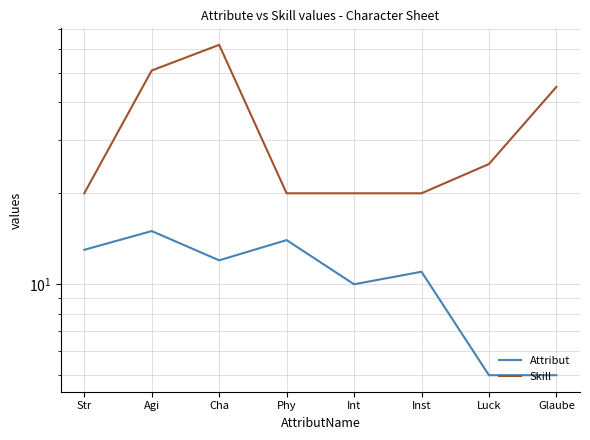

Does the chart display data point markers on the line(s)?

No